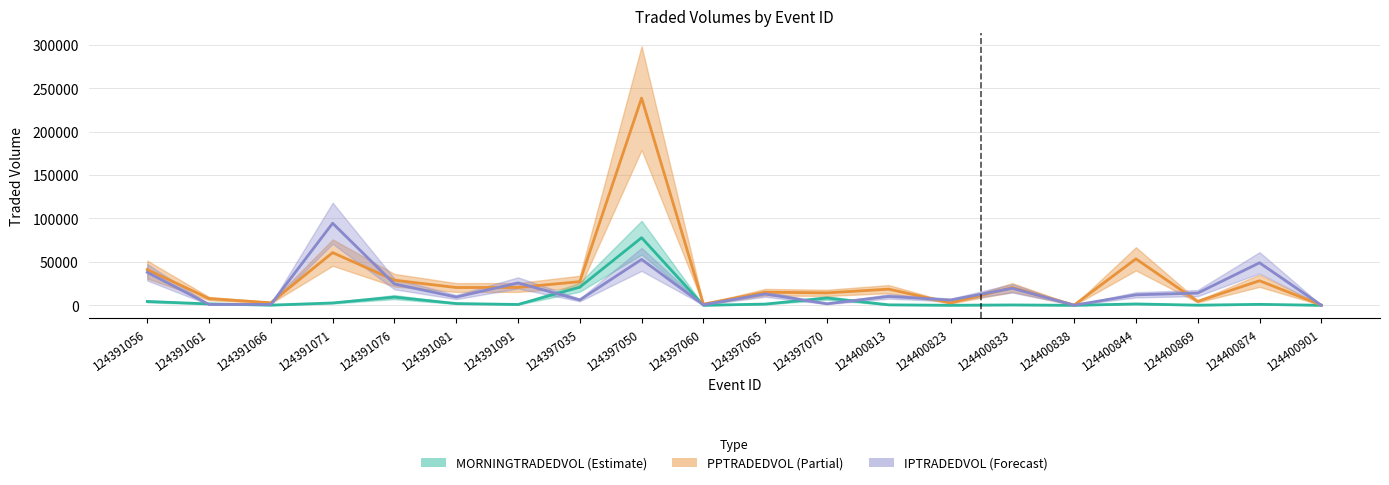

What is the highest value of the IPTRADEDVOL series?

94512.3